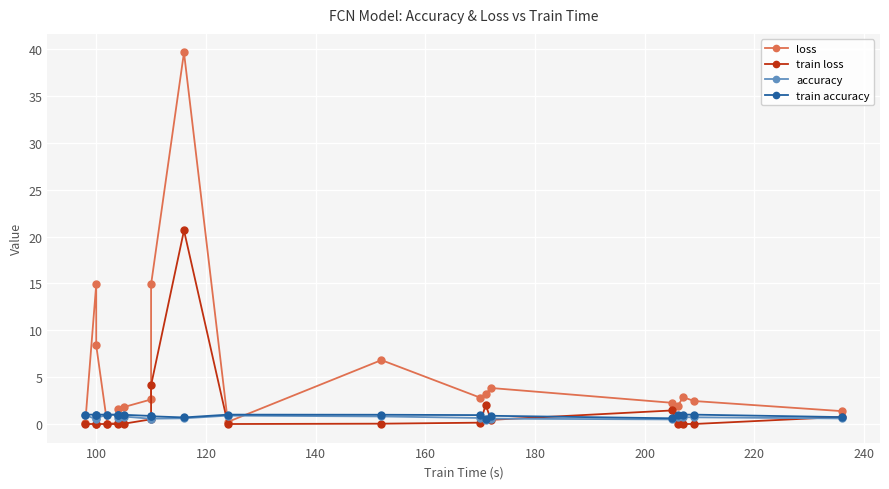

True or false: train accuracy and train loss intersect in this chart.

True